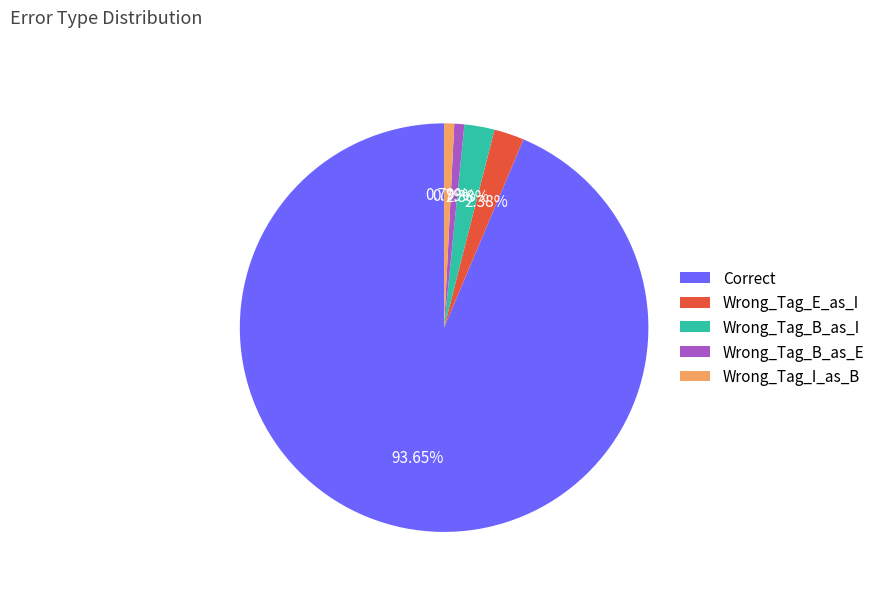

Between Wrong_Tag_I_as_B and Wrong_Tag_B_as_I, which is larger?

Wrong_Tag_B_as_I